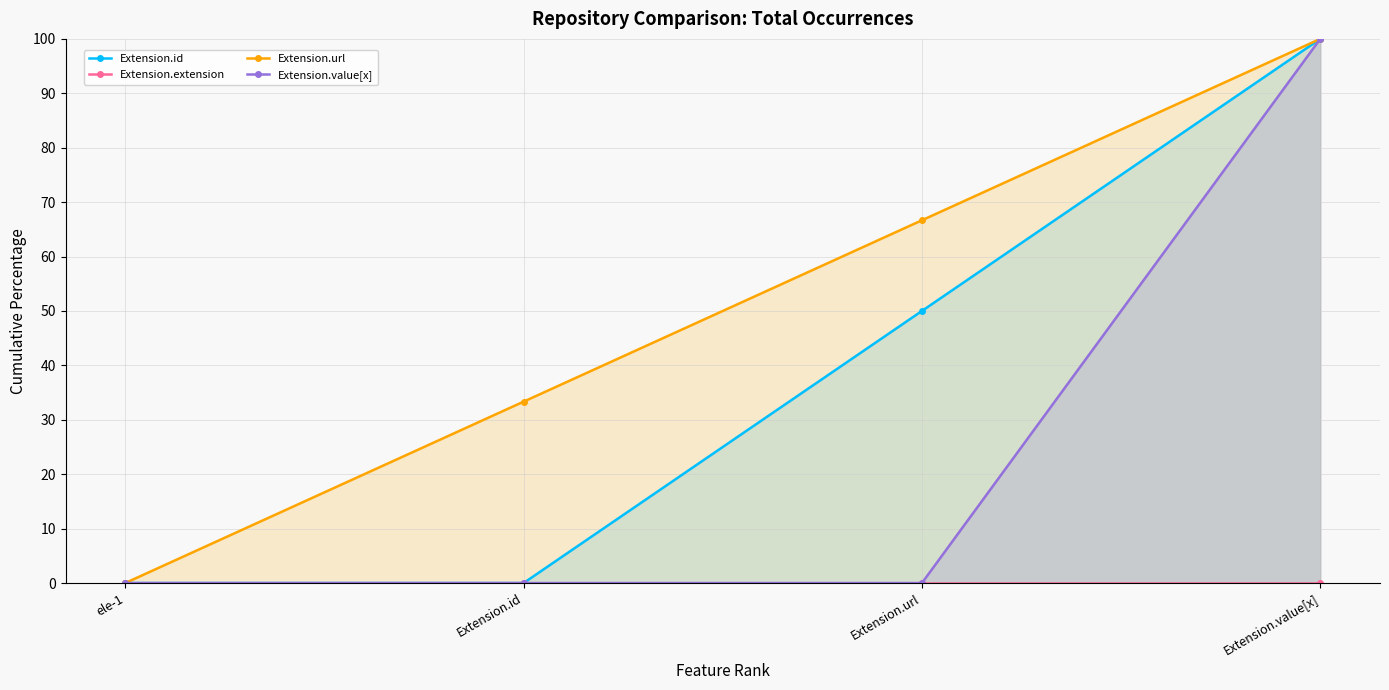

Which series has the largest total across all categories?

Extension.url